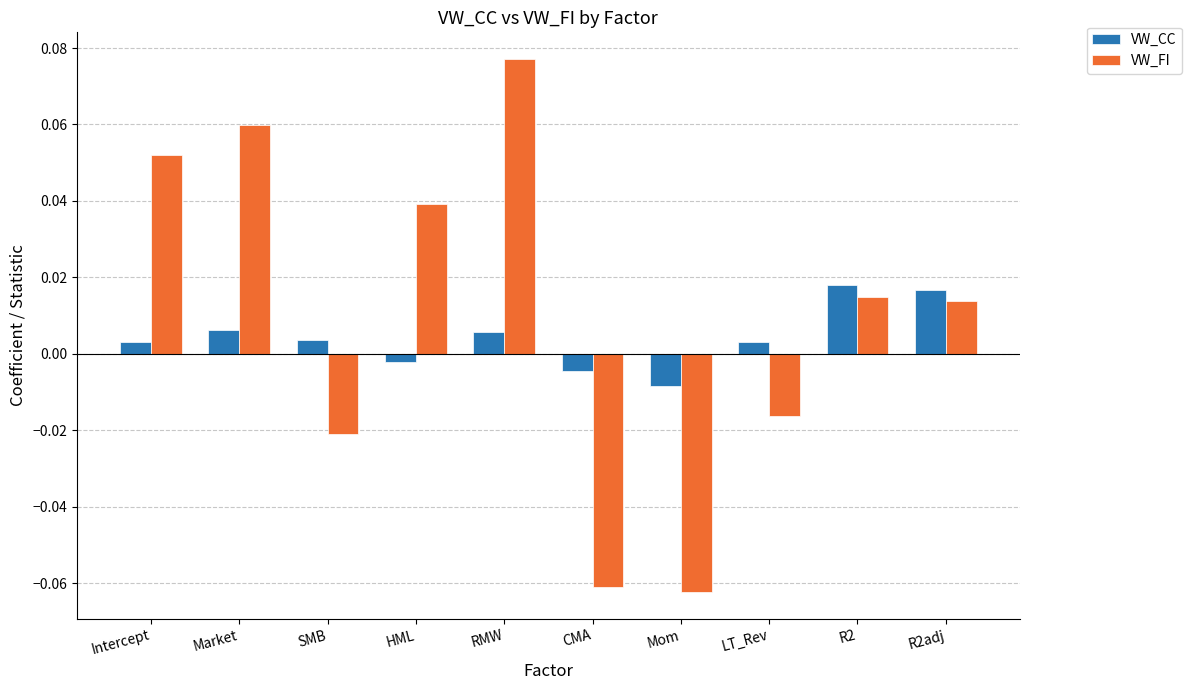

Which series has the largest range (max minus min)?

VW_FI